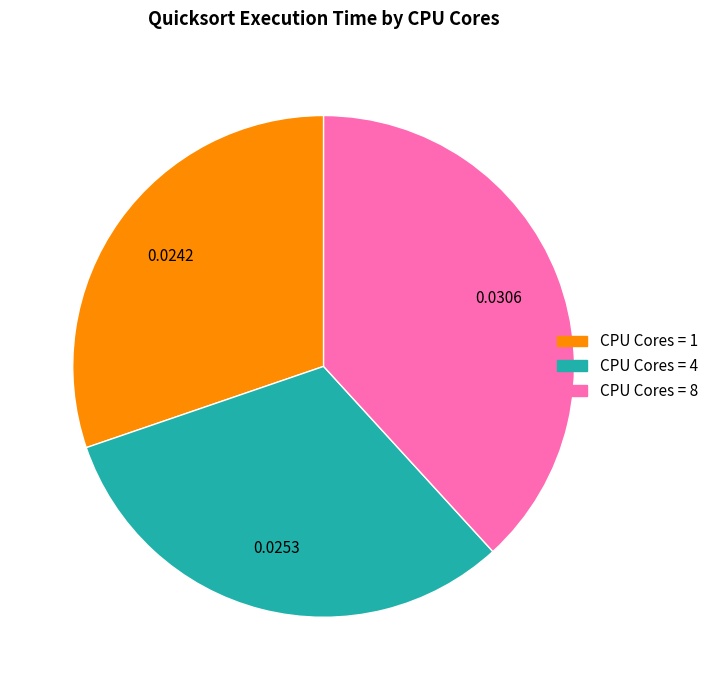

Does any single category account for the majority?

No